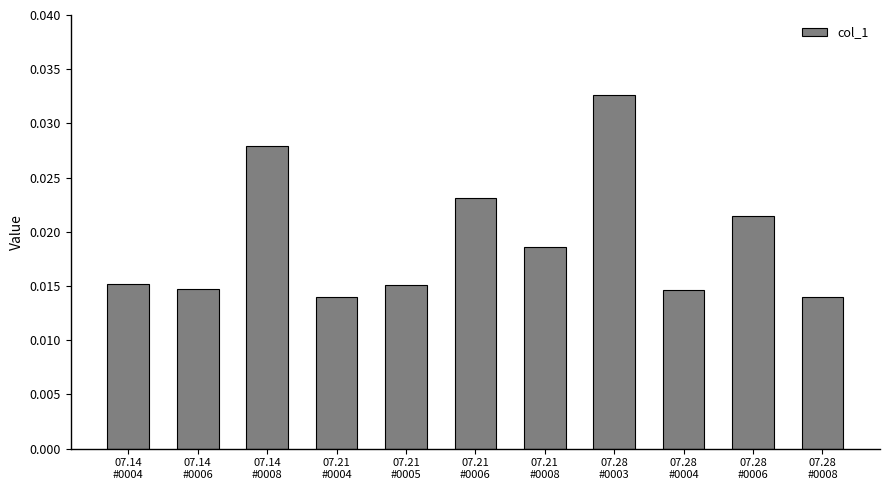

Count the values in the range 0 to 1.

11